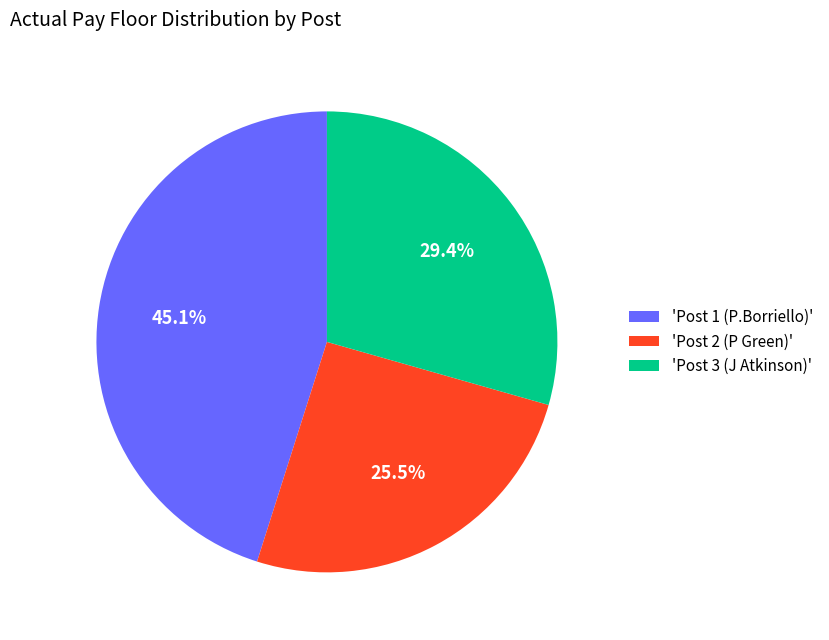

Does 'Post 1 (P.Borriello)' account for over 50% of the chart?

No